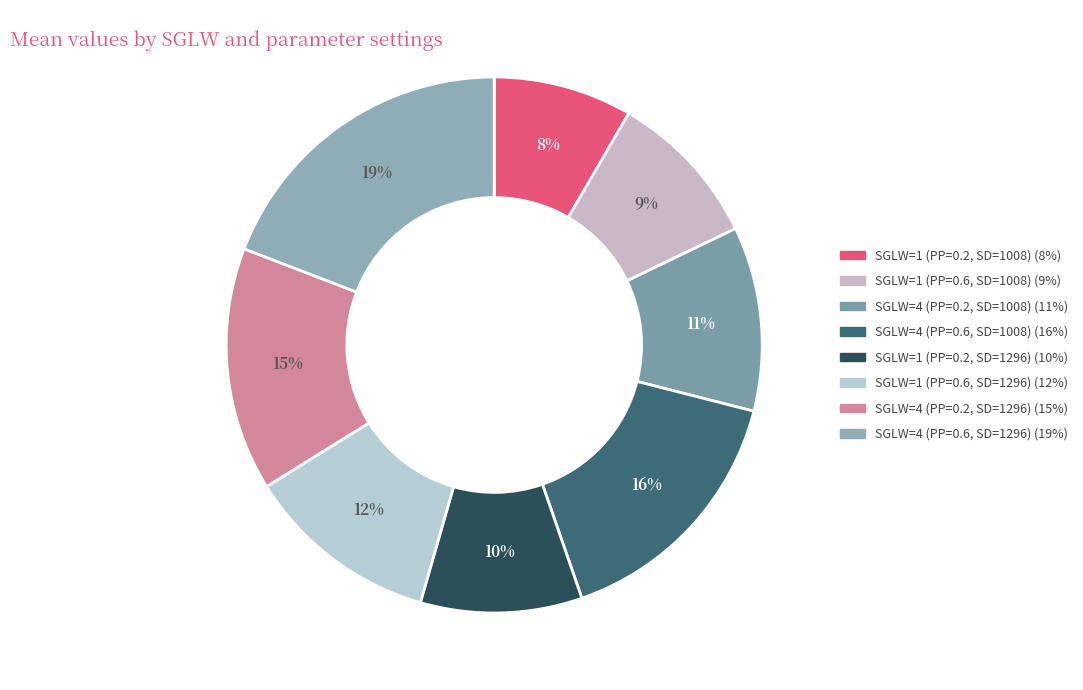

Which category has the biggest portion of the pie?

SGLW=4 (PP=0.6, SD=1296)